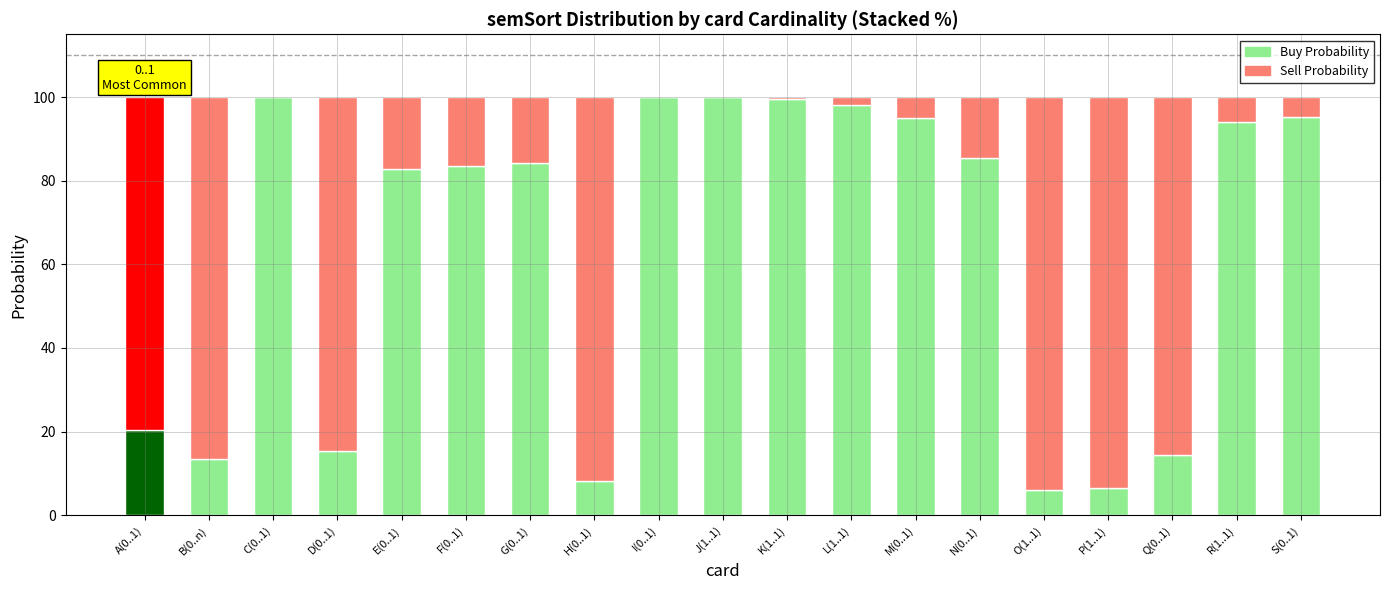

Are the bars horizontal?

No